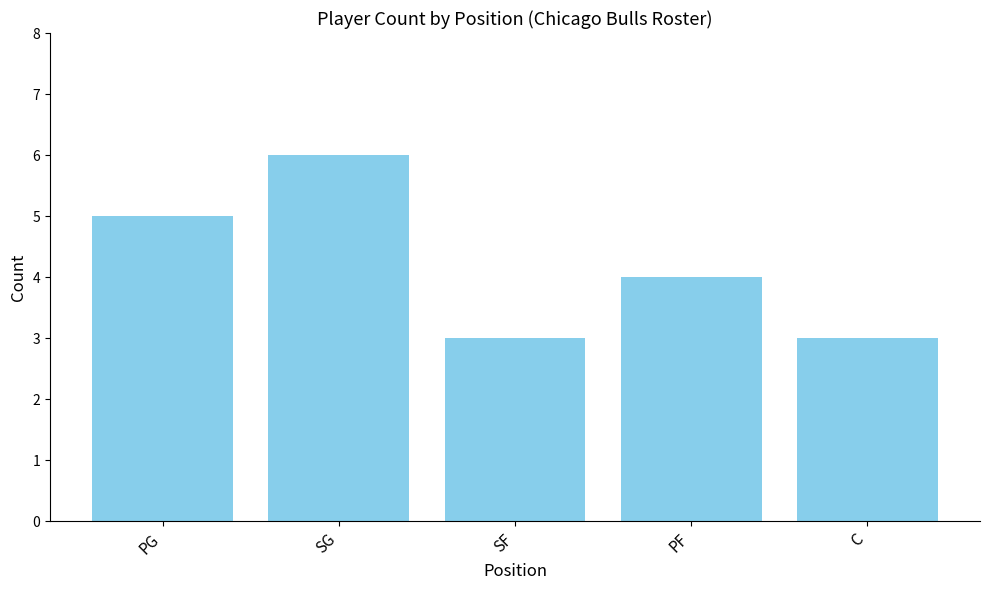

True or false: the data shows 7 at PG.

False